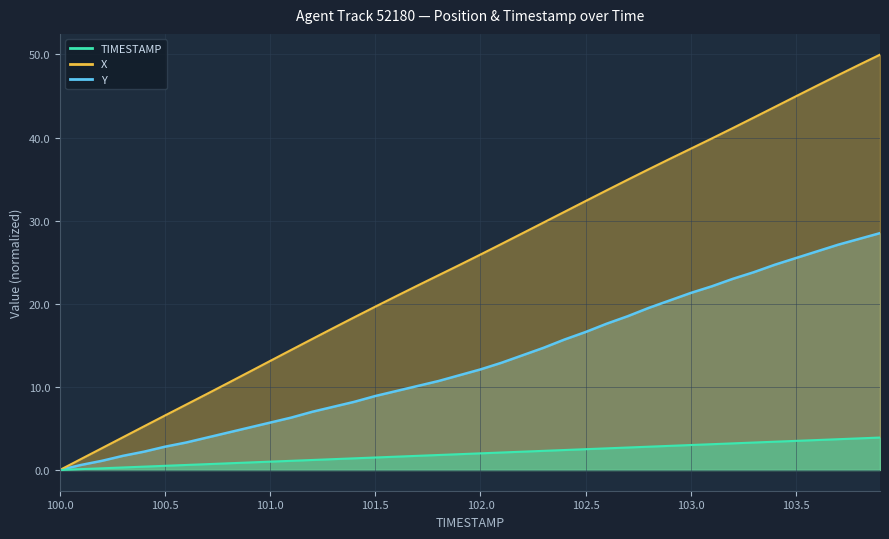

Which series has the largest total across all categories?

X